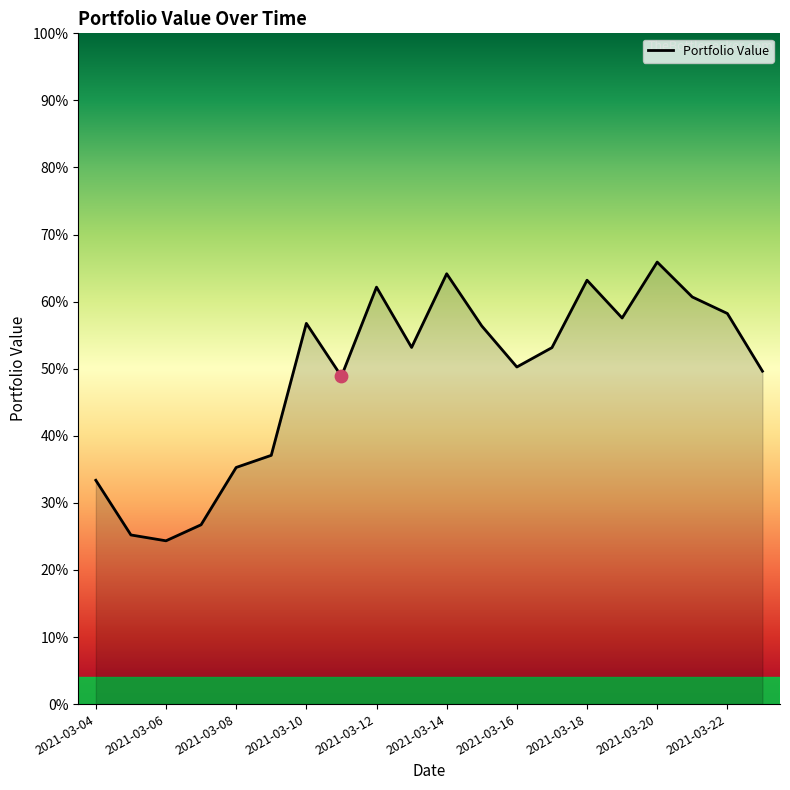

Does the chart have visible grid lines?

No